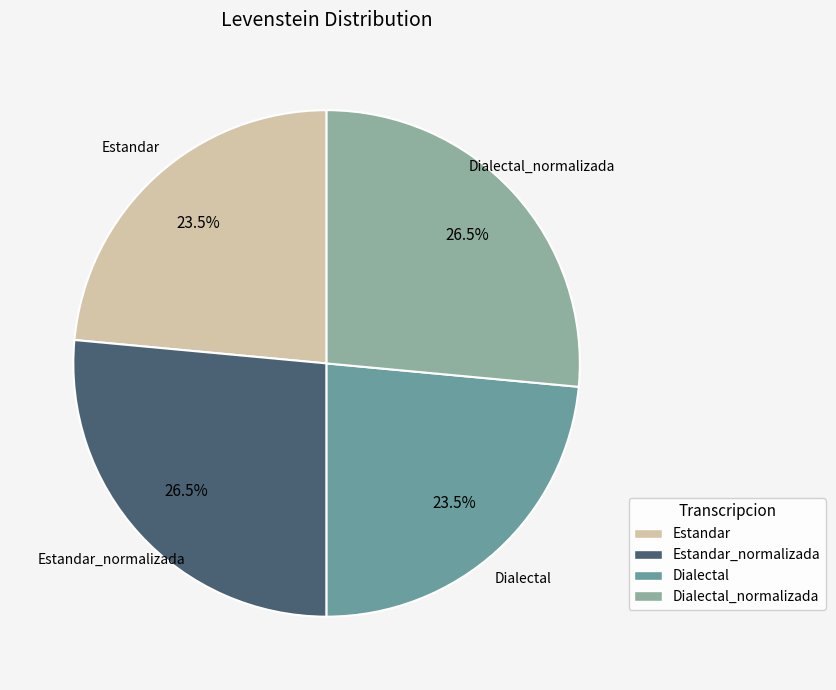

Is there any slice that represents more than half of the pie?

No